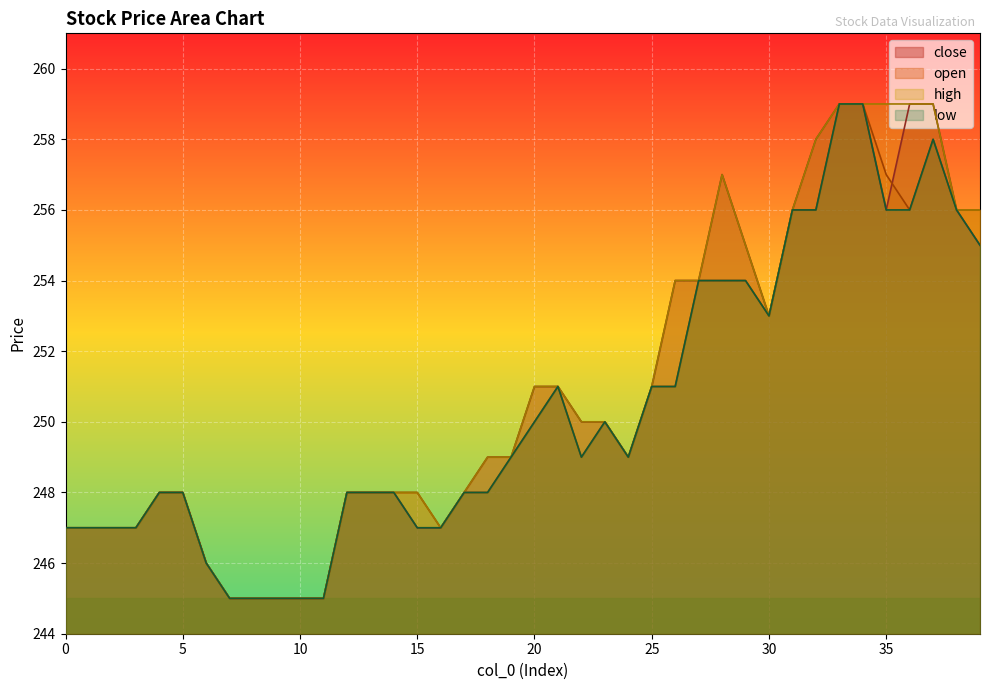

What is the difference between the maximum and second lowest values in the open series?

14